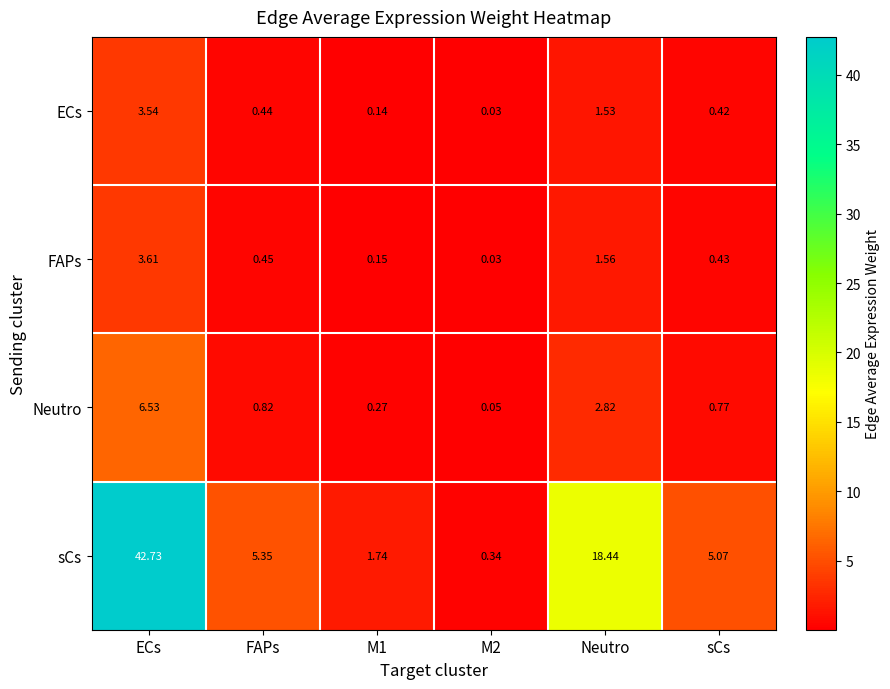

Between ECs and M1, which series saw the biggest shift?

sCs